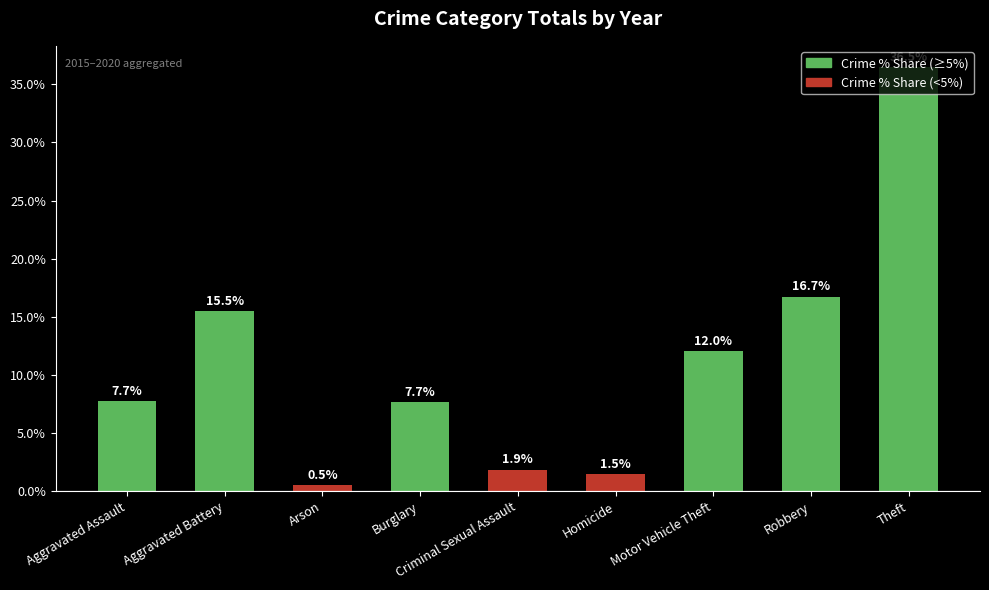

Reading right to left, what are all the values shown in this chart?

Theft=36.5	Robbery=16.7	Motor Vehicle Theft=12.0	Homicide=1.5	Criminal Sexual Assault=1.9	Burglary=7.7	Arson=0.5	Aggravated Battery=15.5	Aggravated Assault=7.7